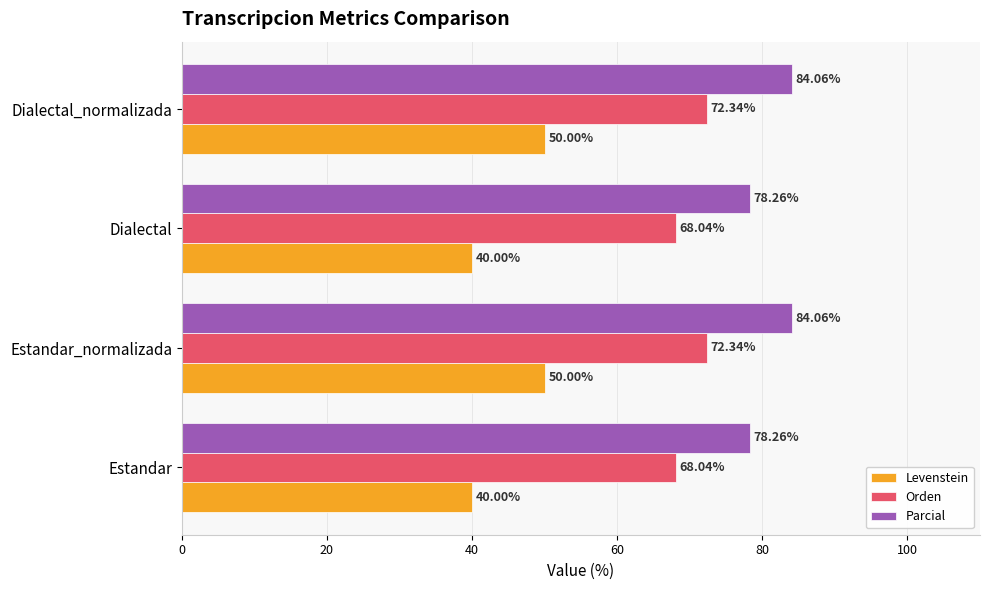

How many data points in Parcial are above 84?

2